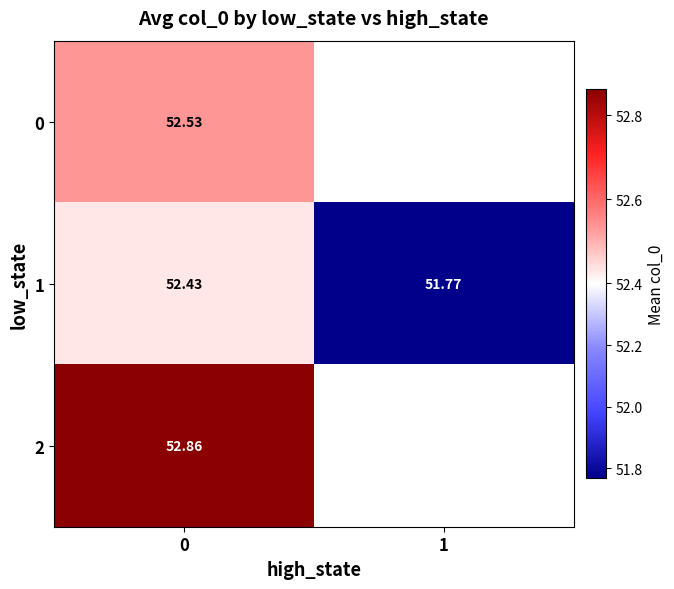

True or false: 1 has a value of 18.2 at 0.

False